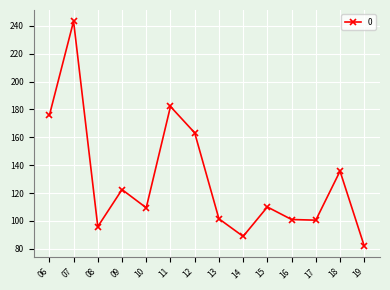

How many lines are shown in the chart?

1